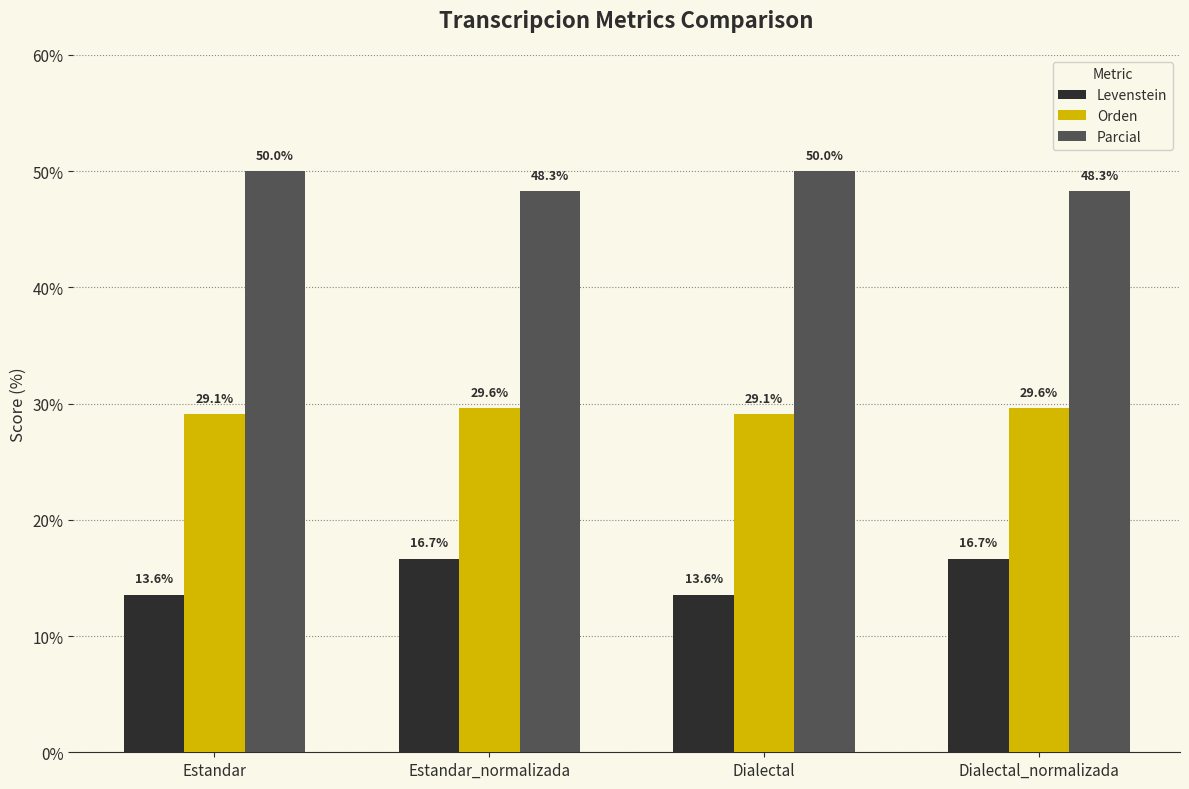

What is the label of the 3rd bar from the left?

Dialectal